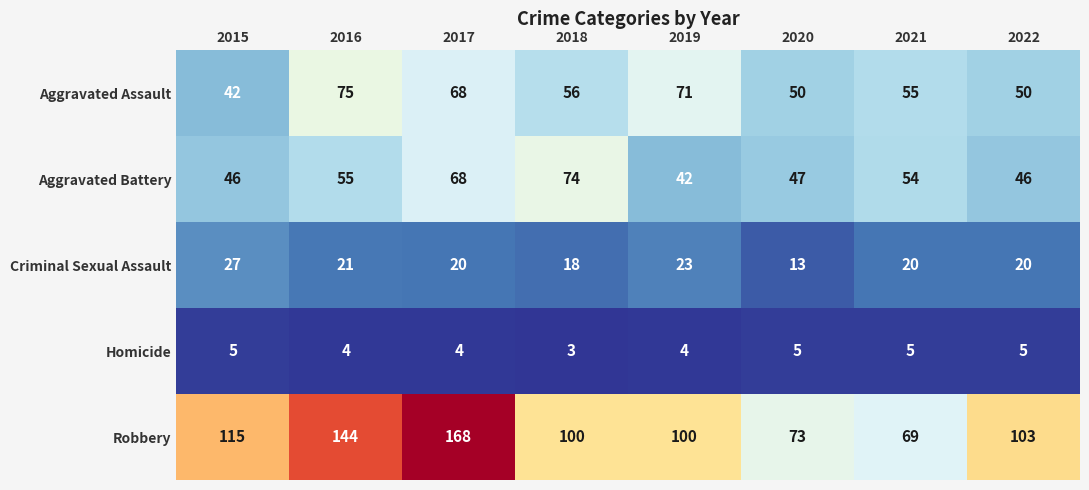

What is the spread (max minus min) of values at 2018?

97